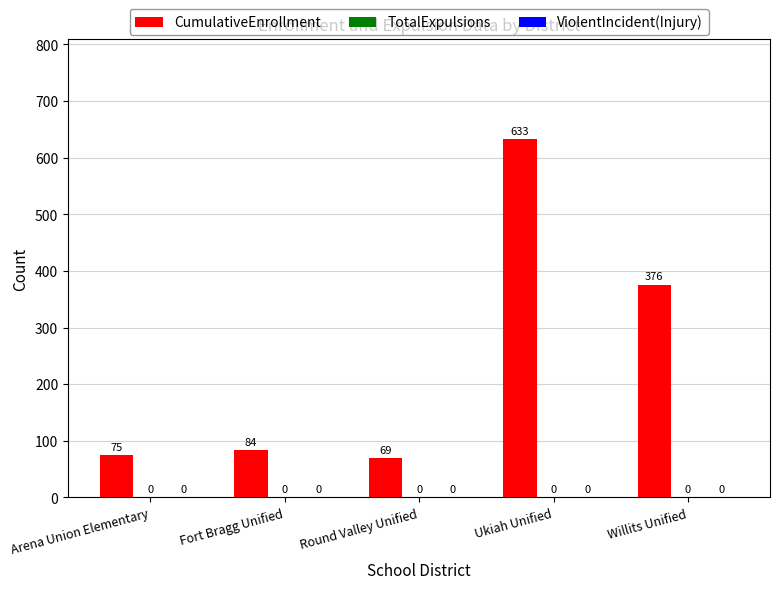

Are the bars horizontal?

No